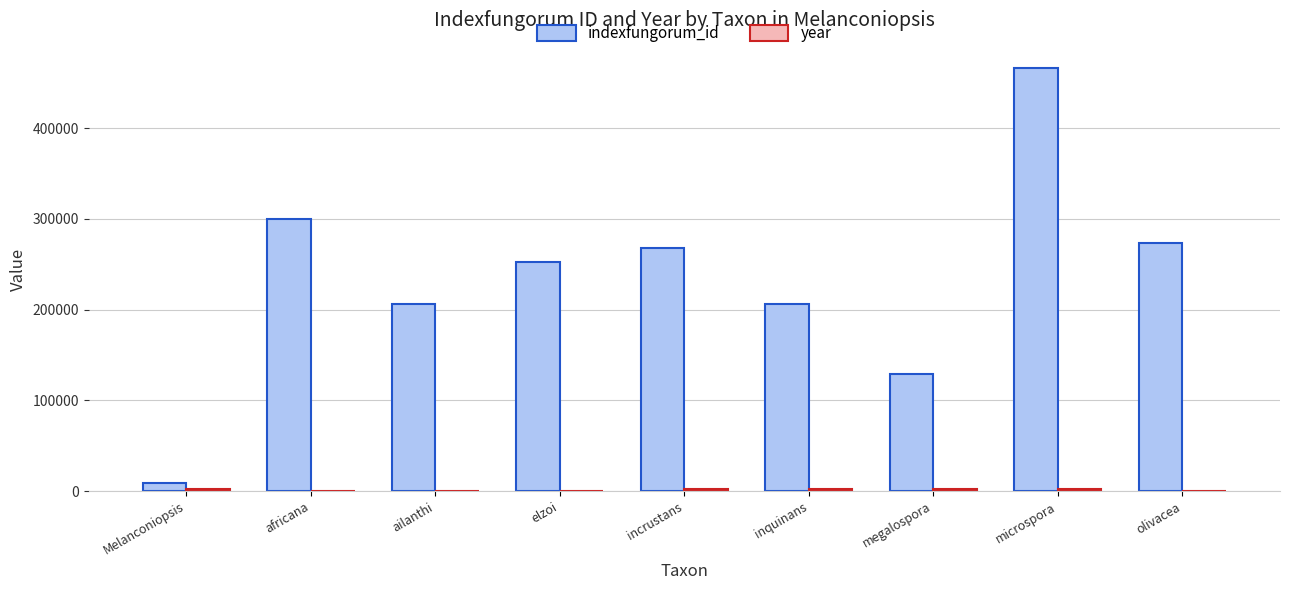

What is the maximum value for indexfungorum_id?

466192